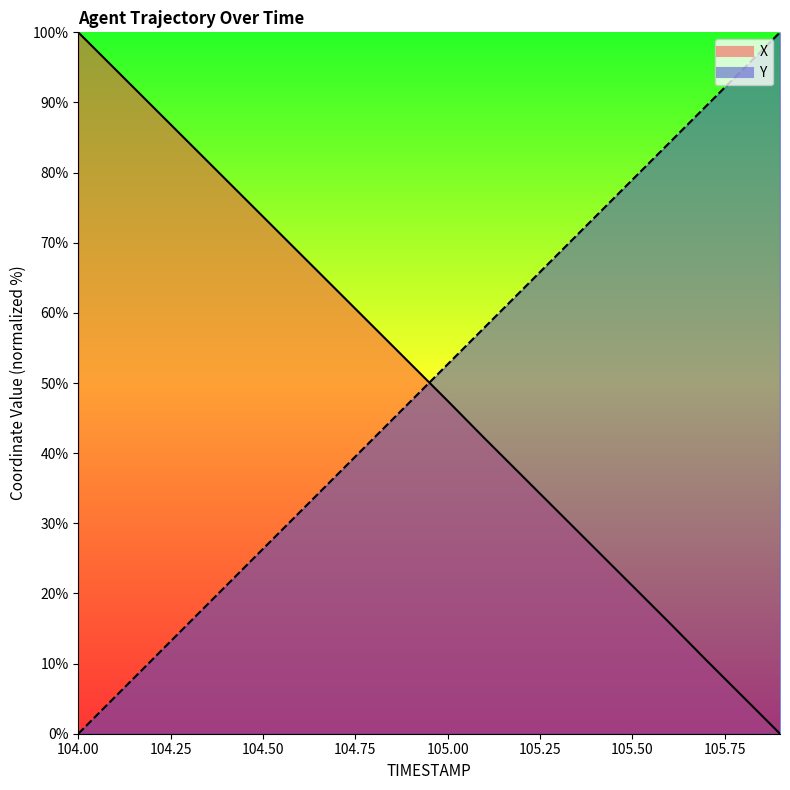

What is the average value of the X series?

50.0